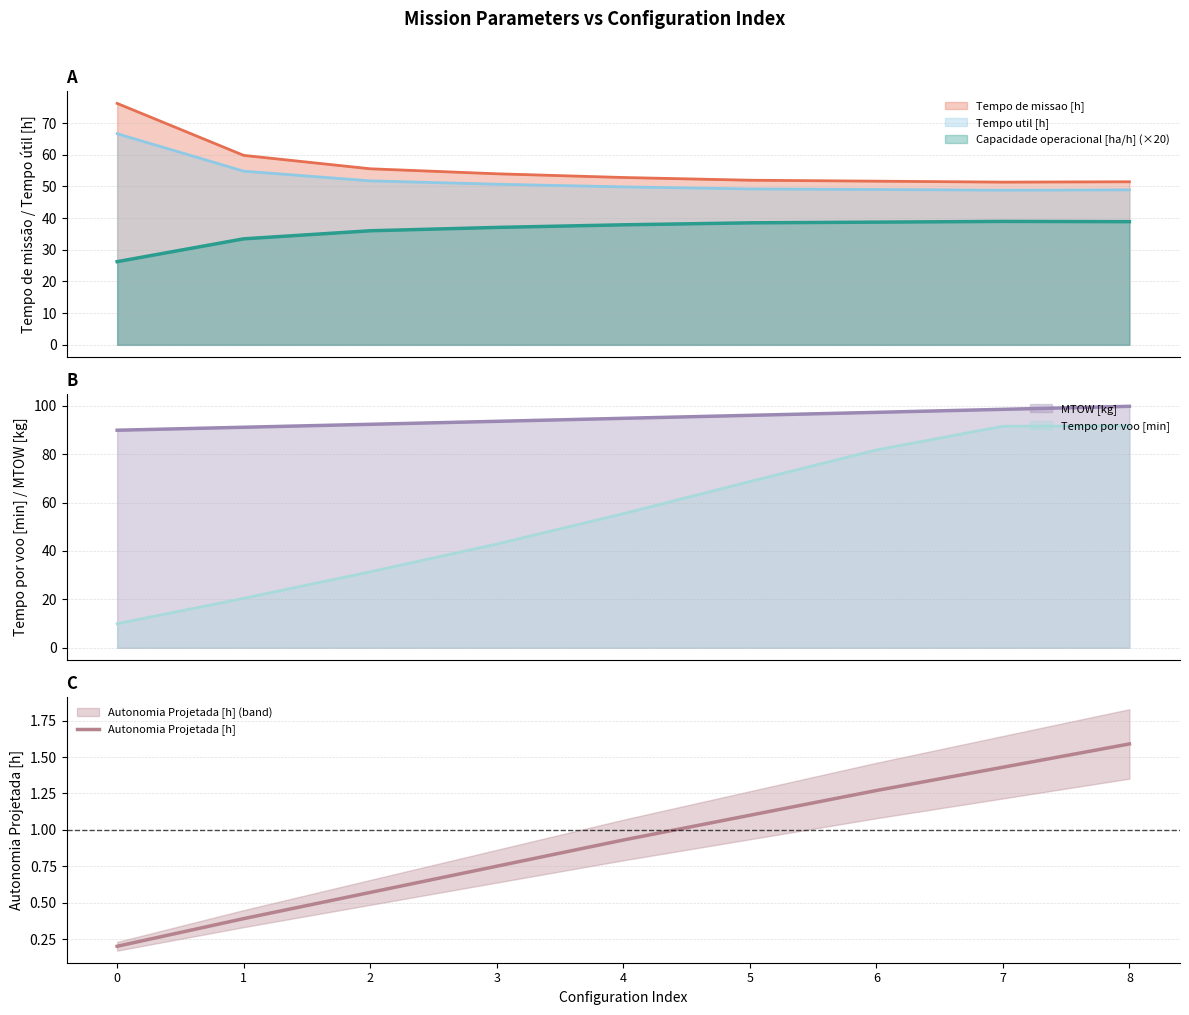

True or false: the data has more than 1 interior local peaks.

False